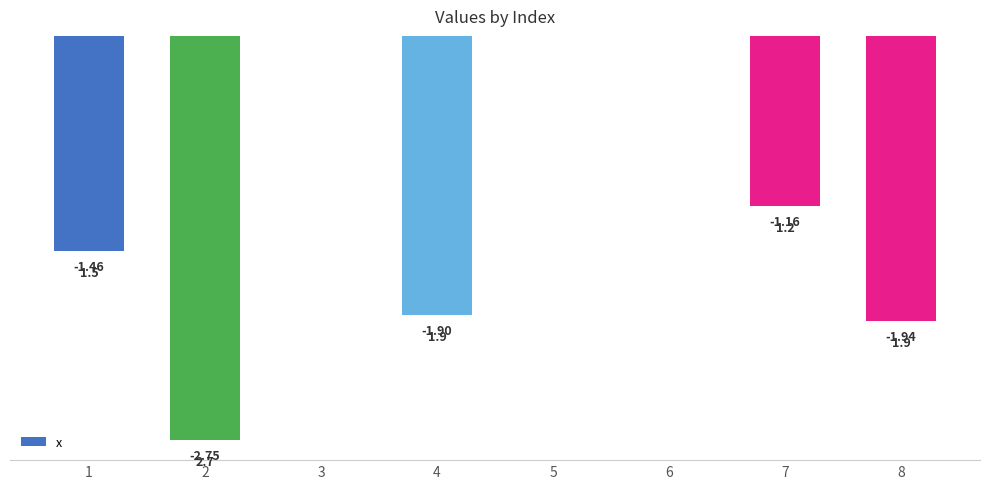

Where is the data nearest to the value -1?

7